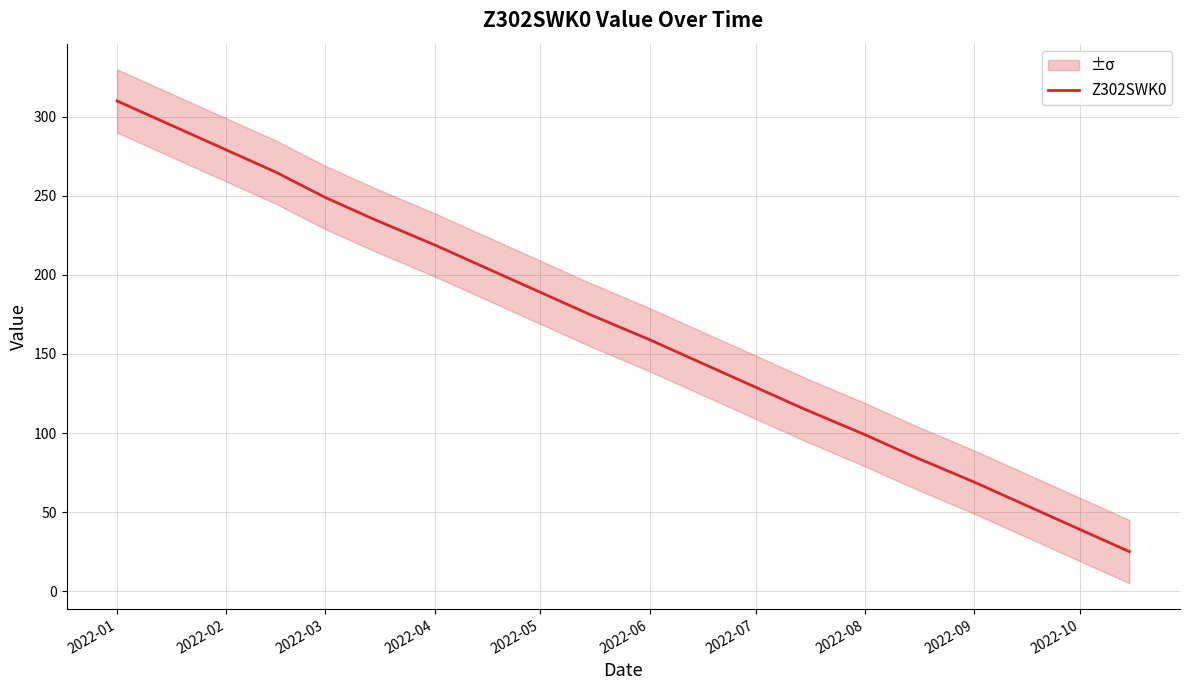

What is the maximum value for Z302SWK0?

310